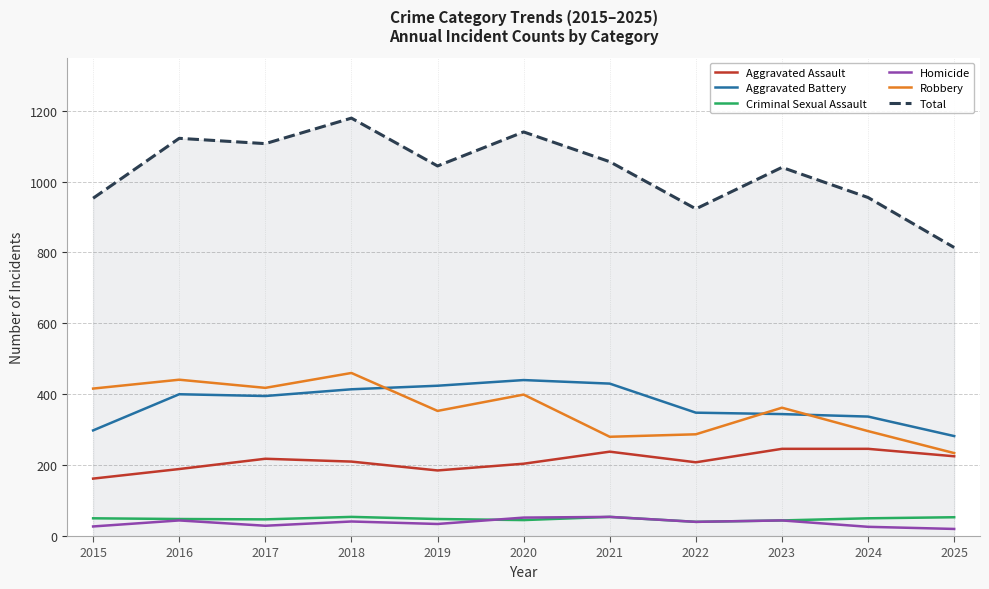

Read the Criminal Sexual Assault value at 2025.

53